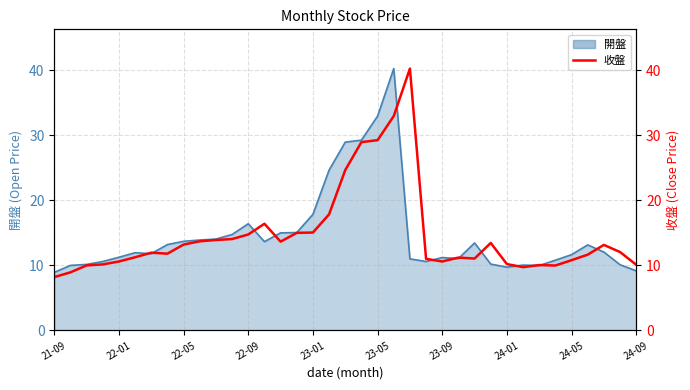

True or false: the data shows 10.2 at 24-01.

True